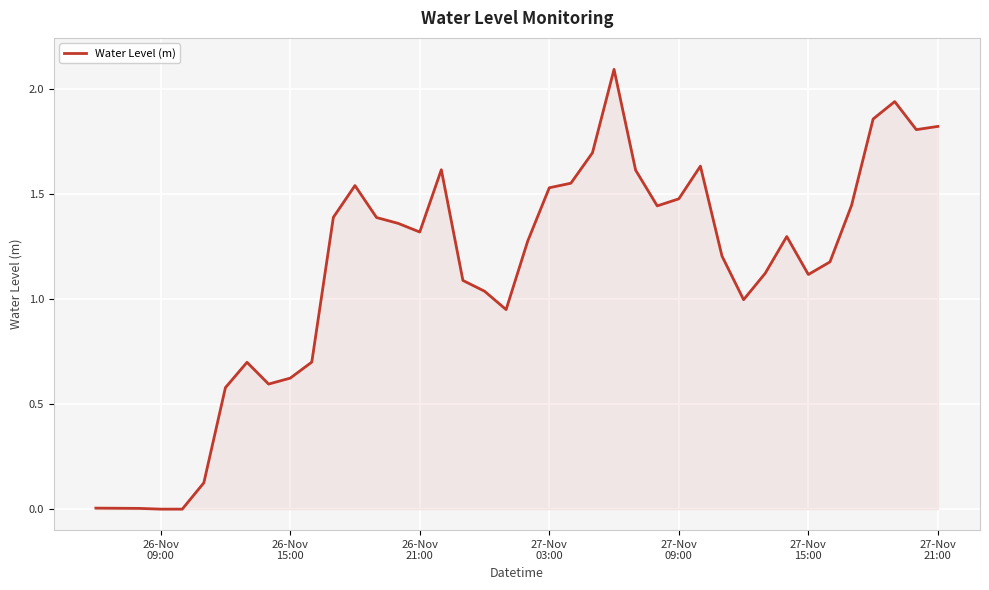

What is the difference between the maximum and minimum values?

2.1